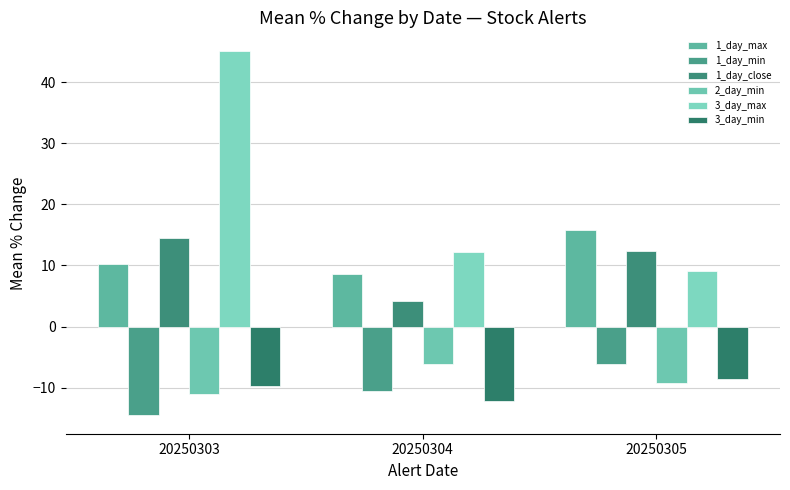

Which series has the largest total across all categories?

3_day_max